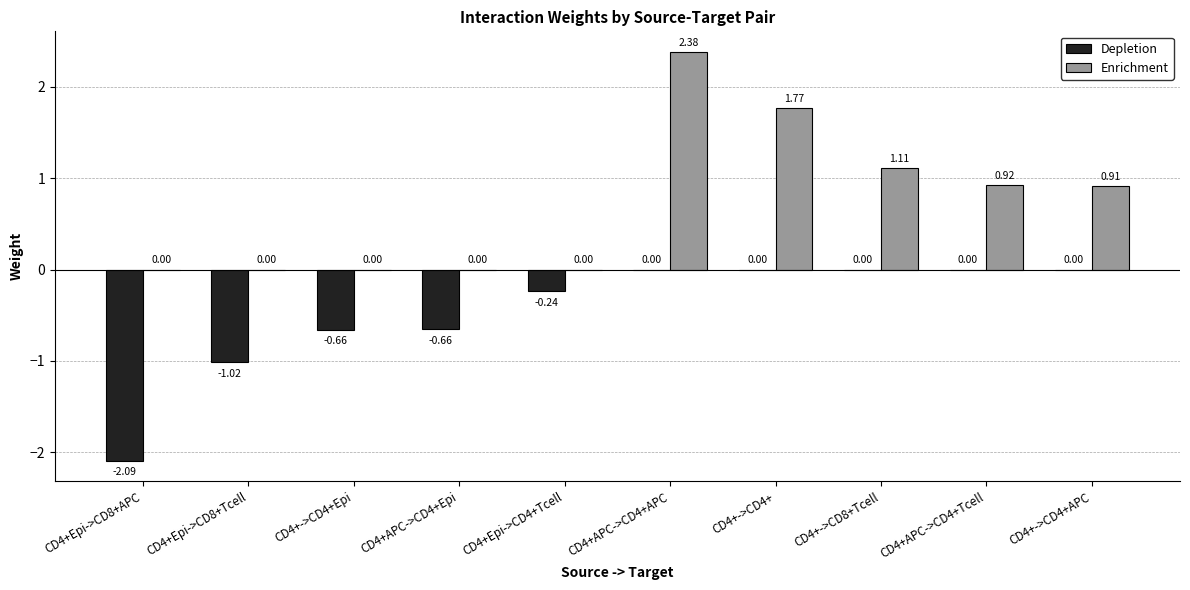

What is the average value of the Enrichment series?

0.7